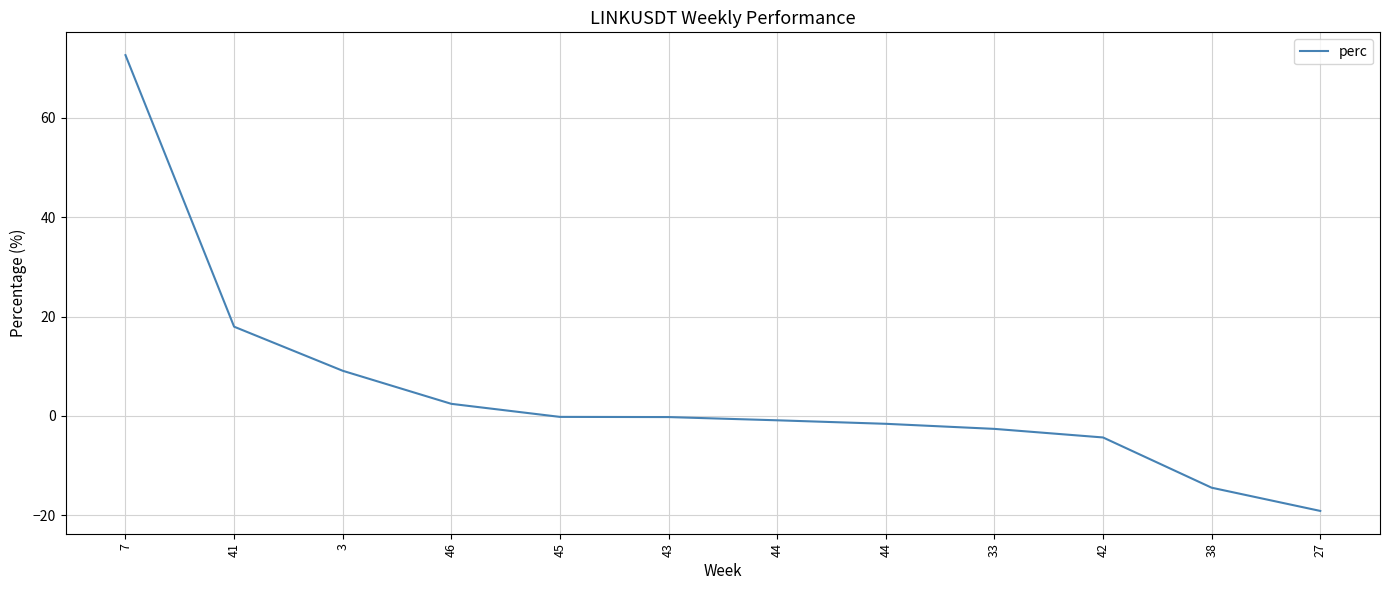

True or false: the data has more than 0 interior local peaks.

False